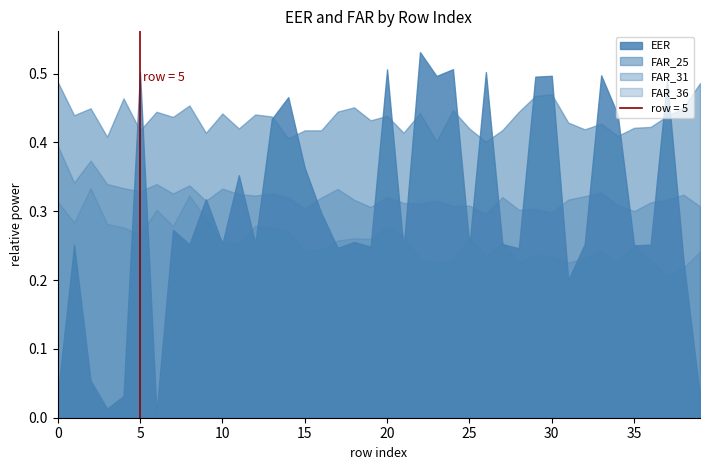

At 12, list the series in order from smallest to largest.

EER, FAR_36, FAR_31, FAR_25